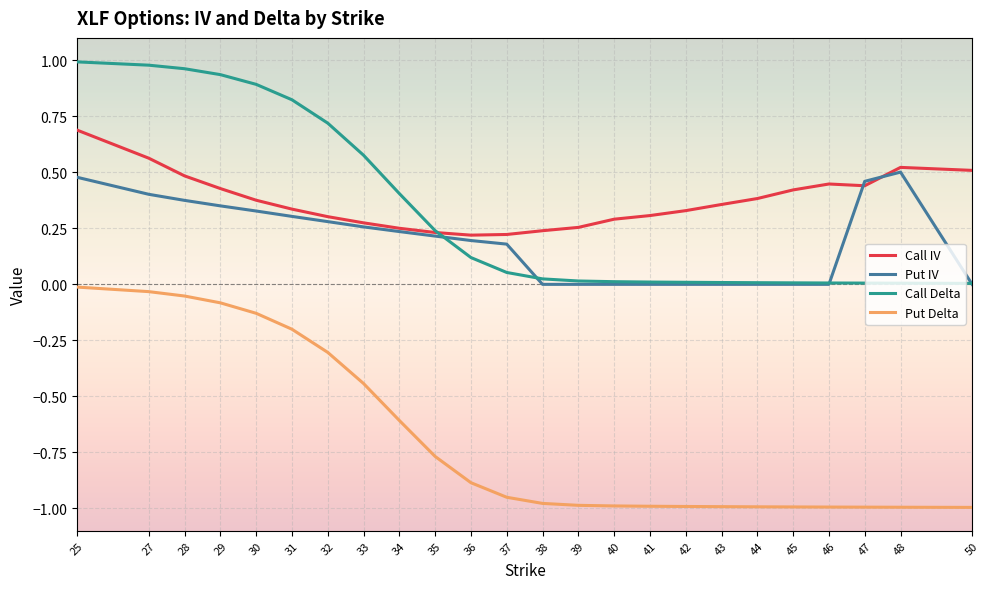

True or false: Call IV has more than 0 interior local peaks.

True